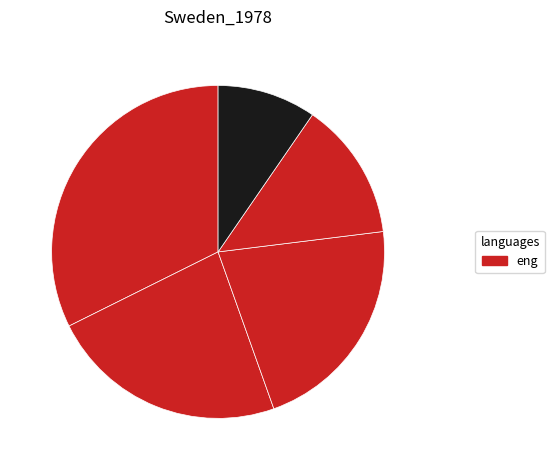

Count the number of slices in the pie.

5